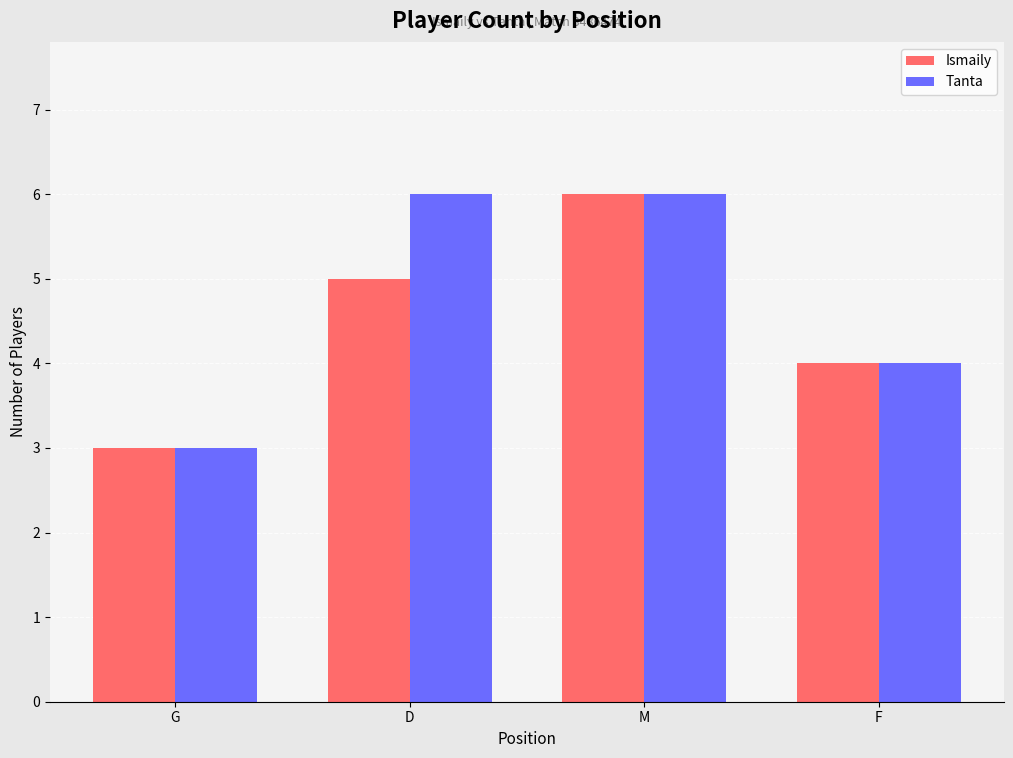

At how many categories does at least one series exceed 5?

2